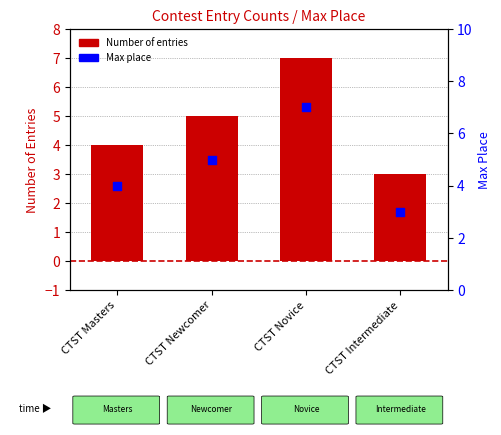

At which category is the sum across all series the highest?

CTST Novice